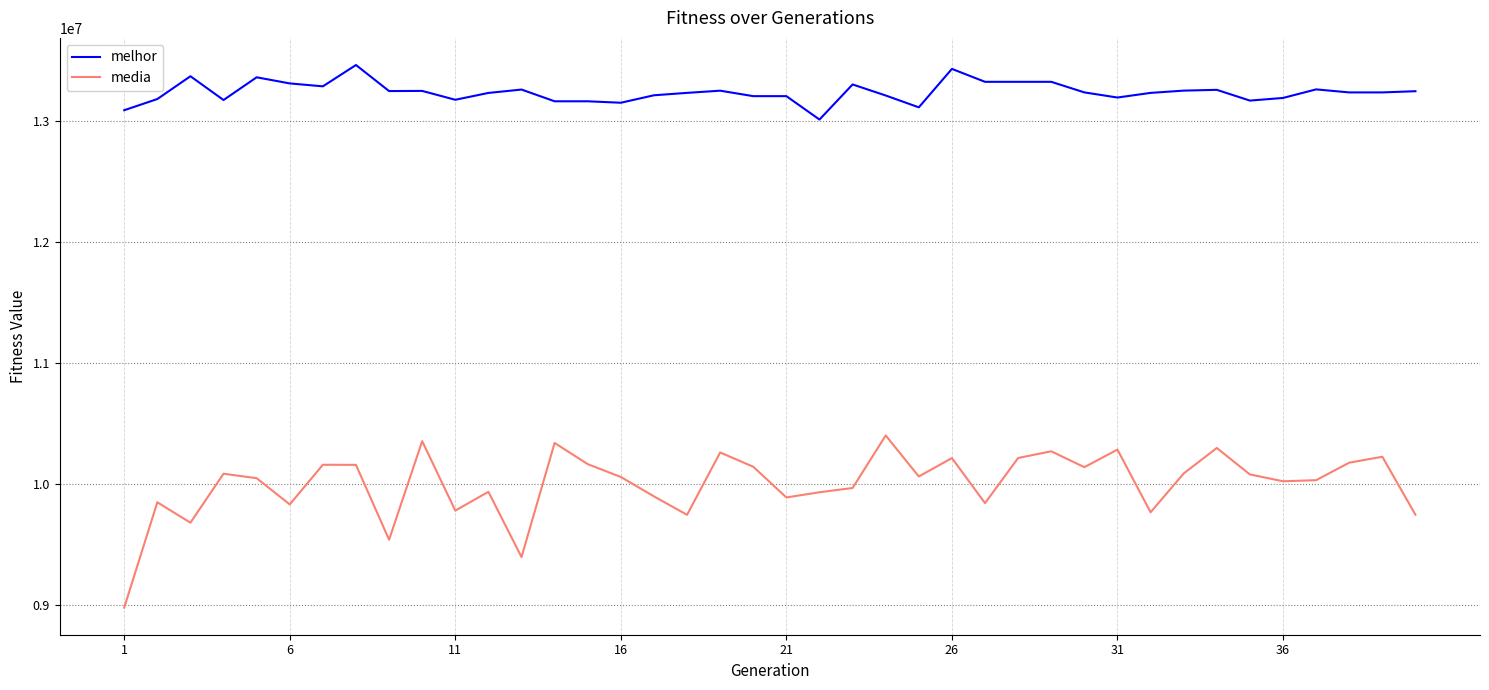

Which series has the largest total across all categories?

melhor